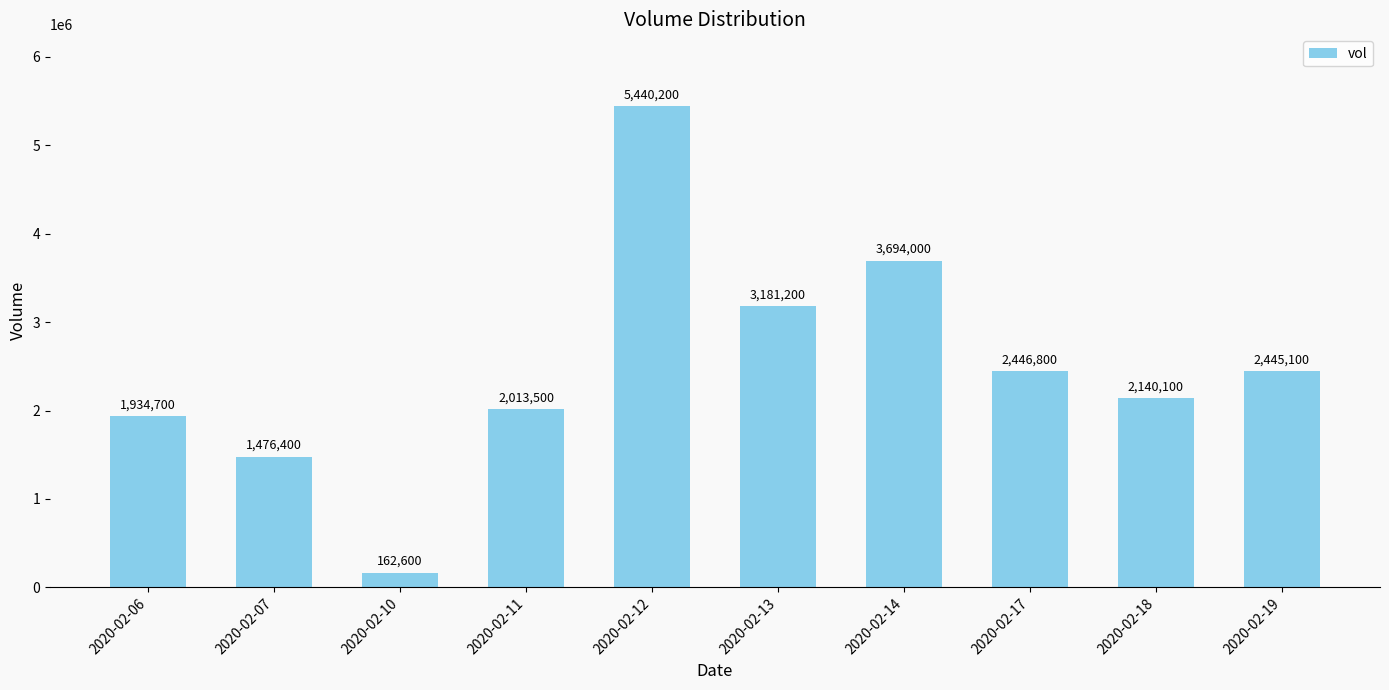

Reading left to right, list all the values displayed in this chart.

1934700	1476400	162600	2013500	5440200	3181200	3694000	2446800	2140100	2445100